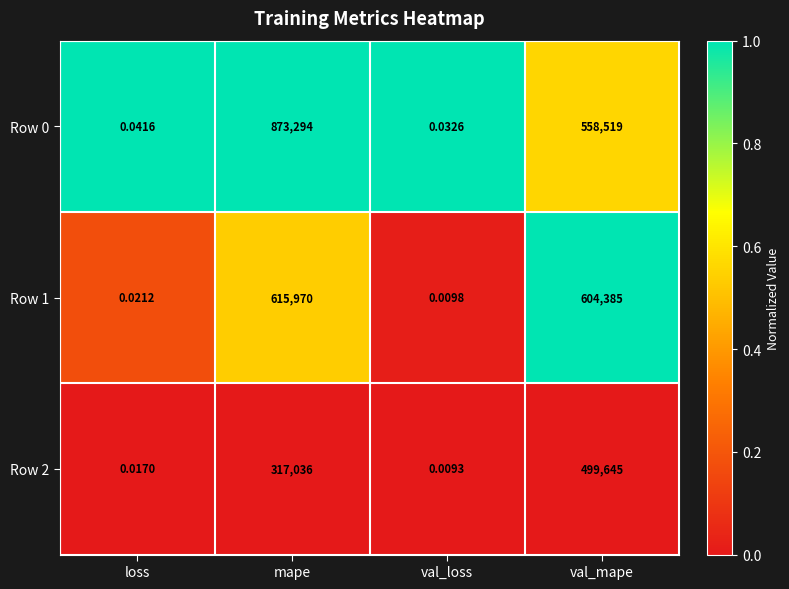

Which category has the lowest value across all series?

val_loss